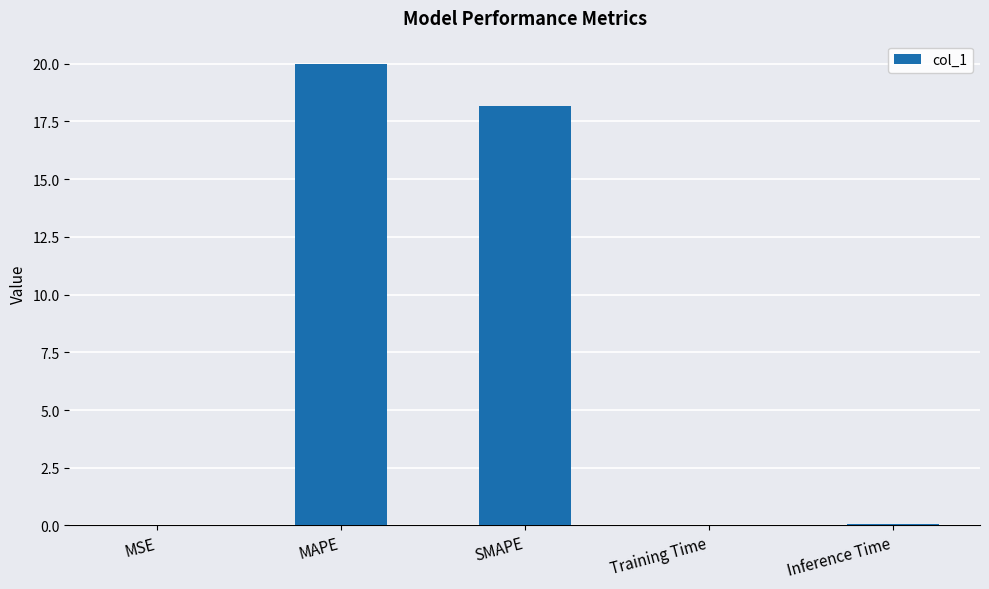

True or false: the data shows 0.0 at MSE.

True